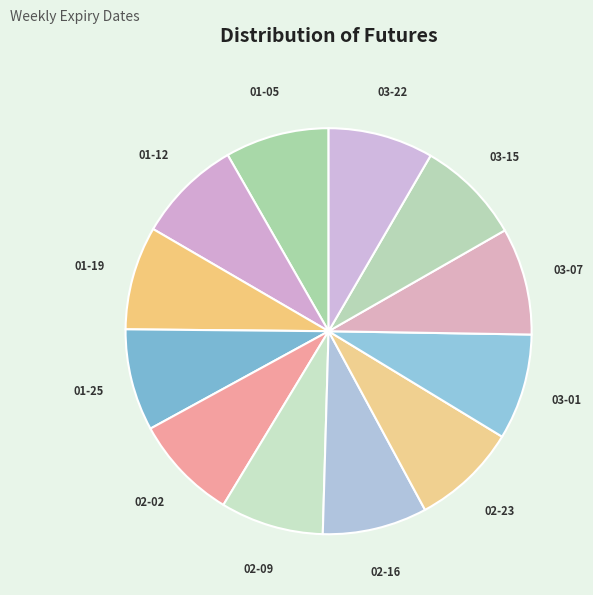

How many slices are in this pie chart?

12